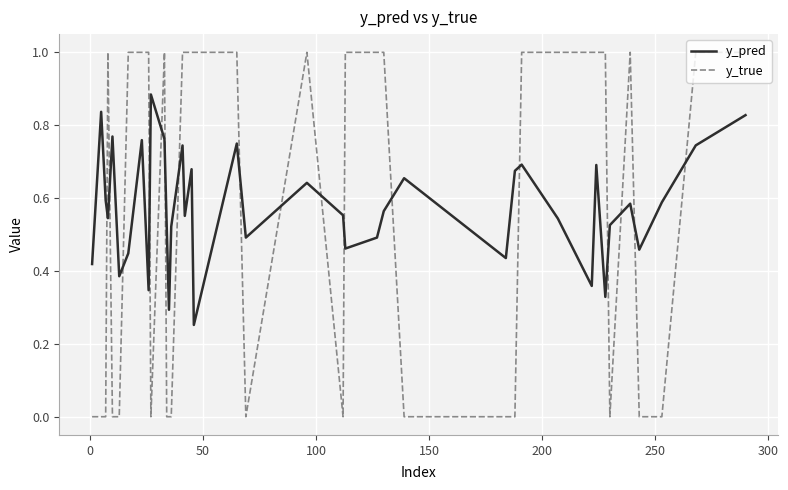

True or false: y_true and y_pred intersect in this chart.

True